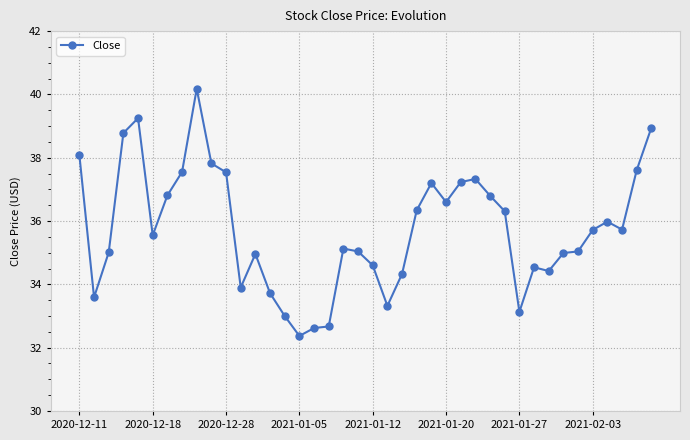

How many lines are shown in the chart?

1